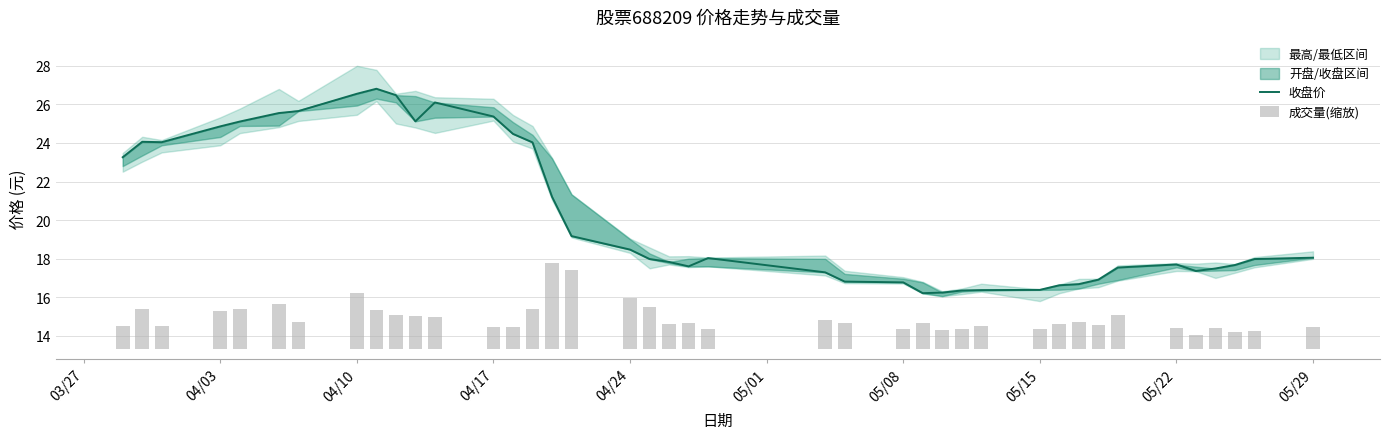

How many data points does each series have?

40